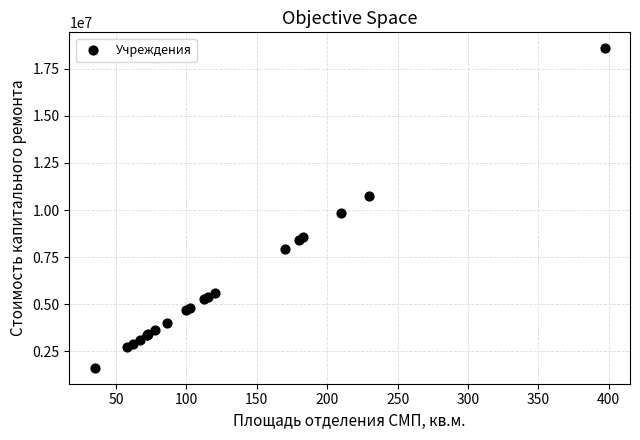

What Y value in the scatter plot is closest to 10105306?

9822330.0